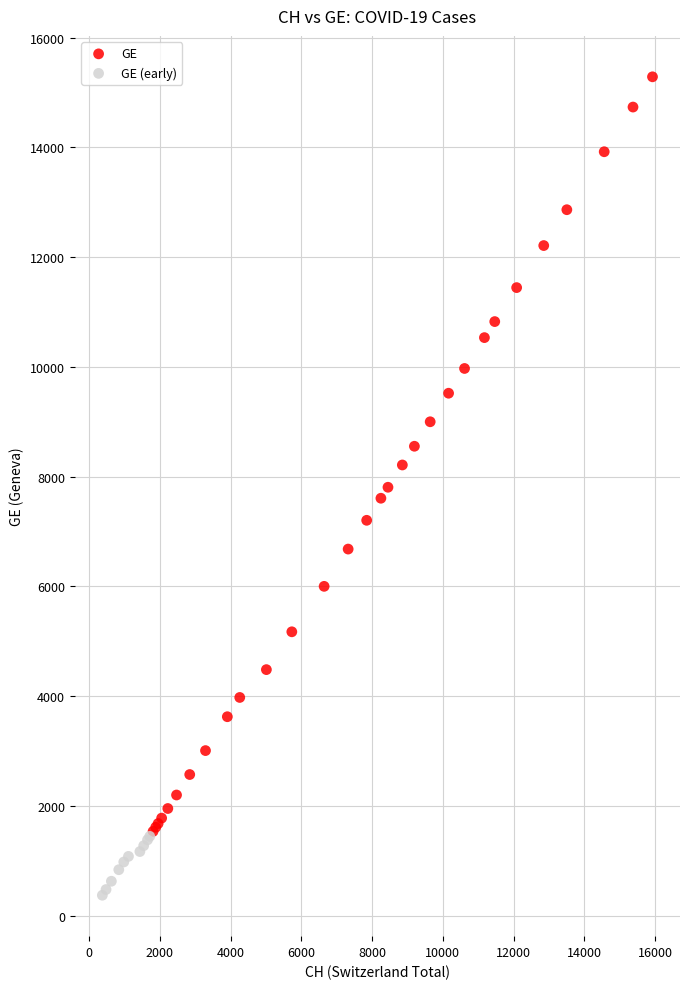

Which series contains the highest Y value?

GE